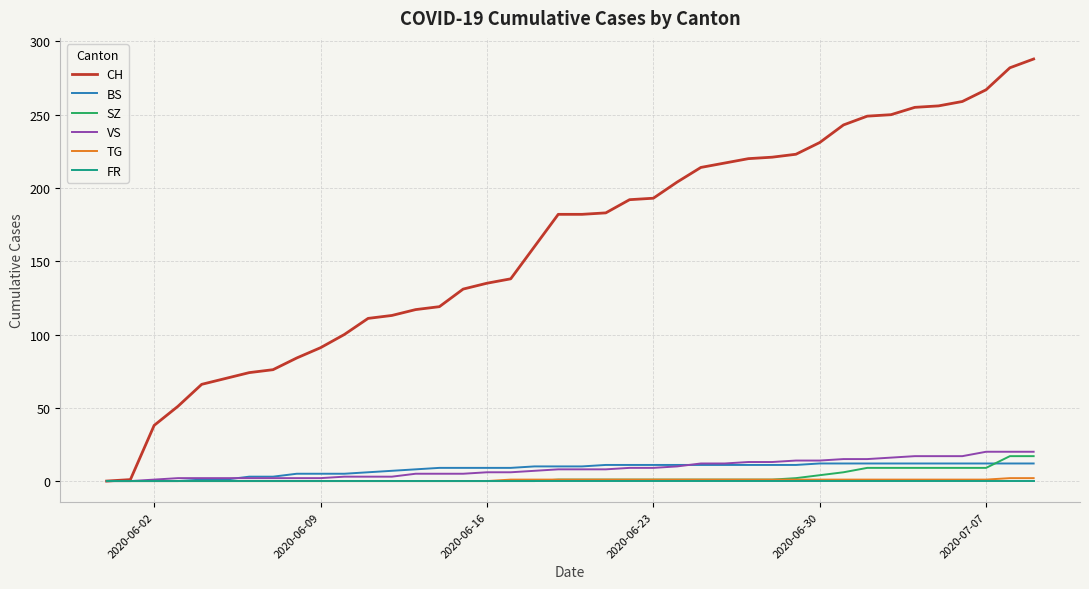

Which series has the largest total across all categories?

CH